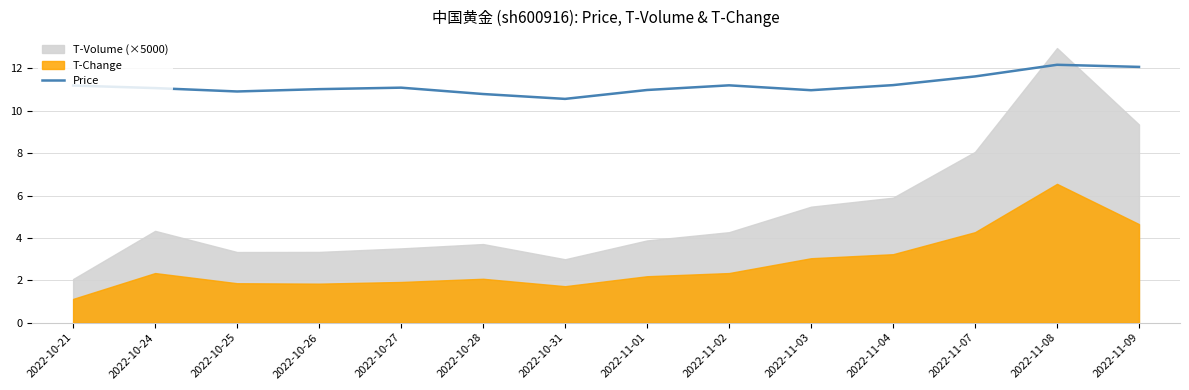

Is it true that the value at 2022-10-25 is 5.9?

False